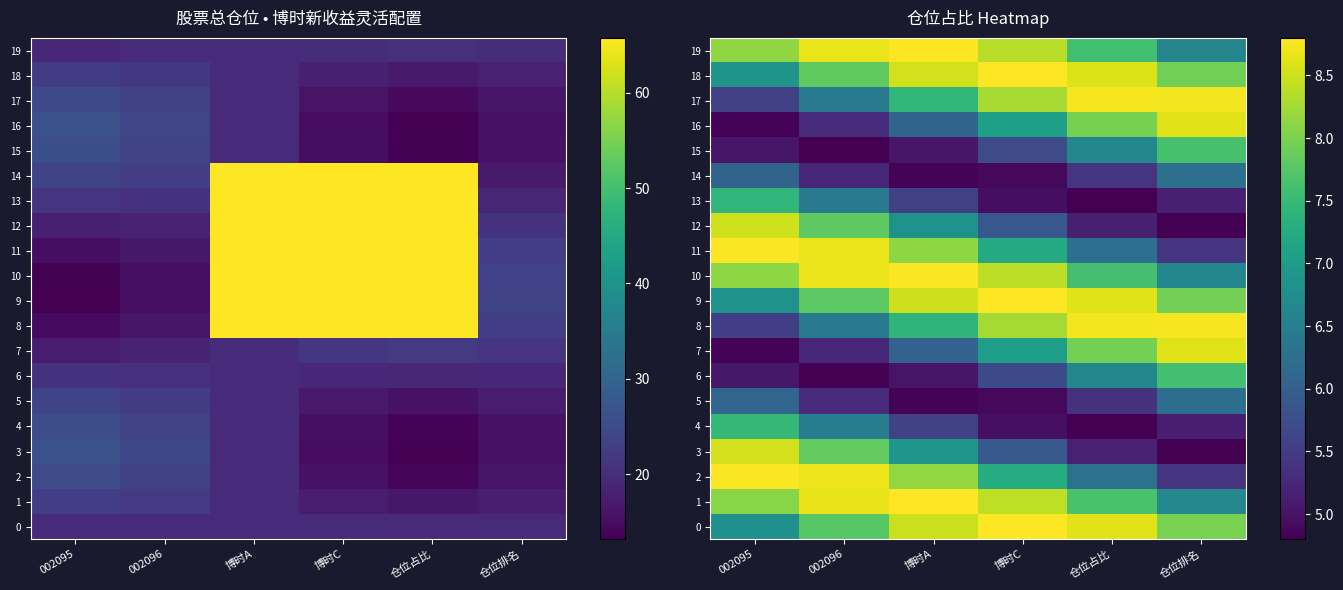

What is the minimum value for 3?

4.8